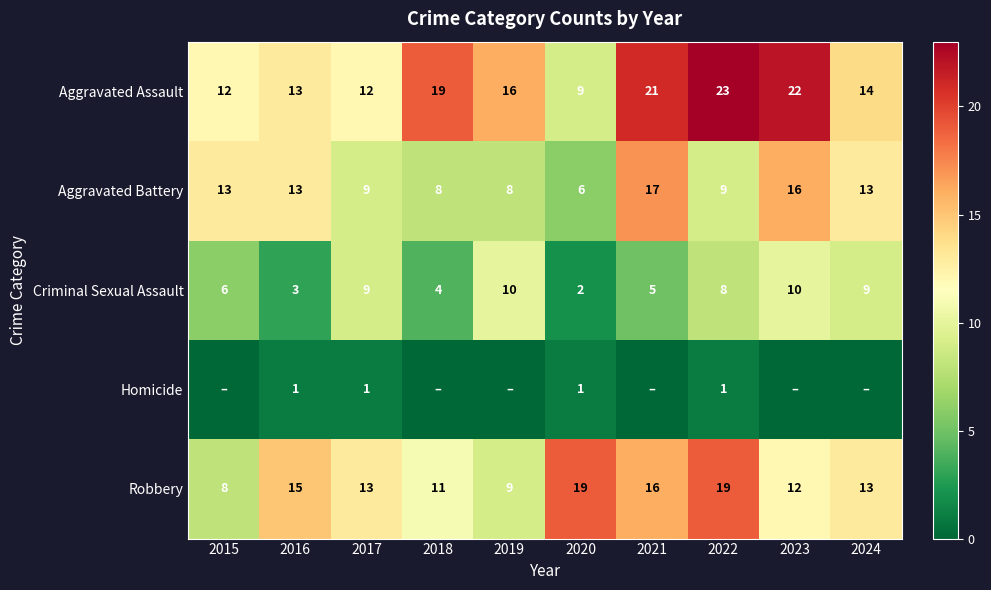

What is the difference between the Homicide values at 2019 and 2017?

1